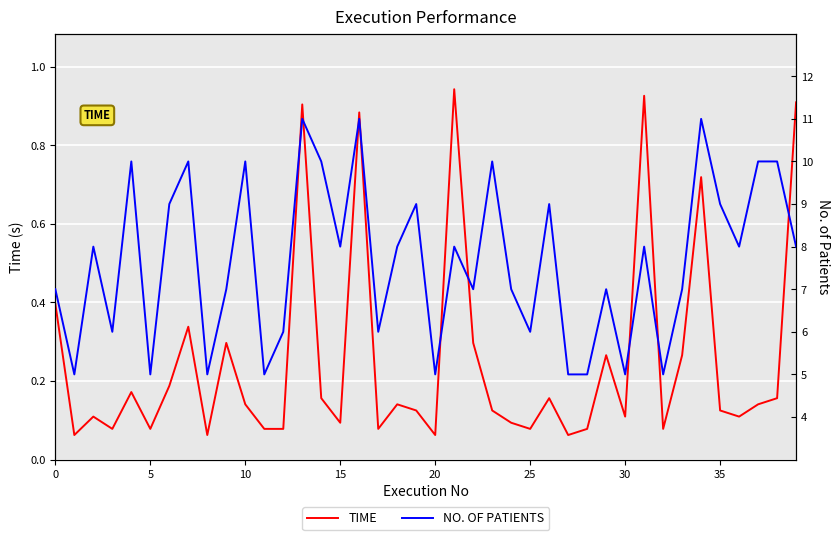

True or false: TIME and NO. OF PATIENTS cross at least once.

False